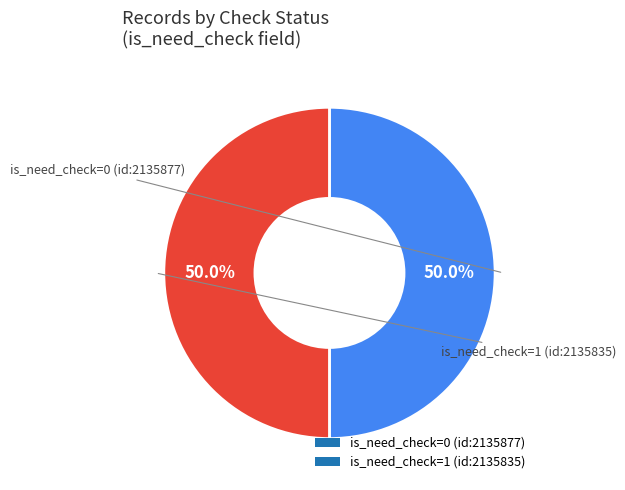

To the nearest percent, what is the difference between the is_need_check=1 (id:2135835) and is_need_check=0 (id:2135877) slice percentages?

0%